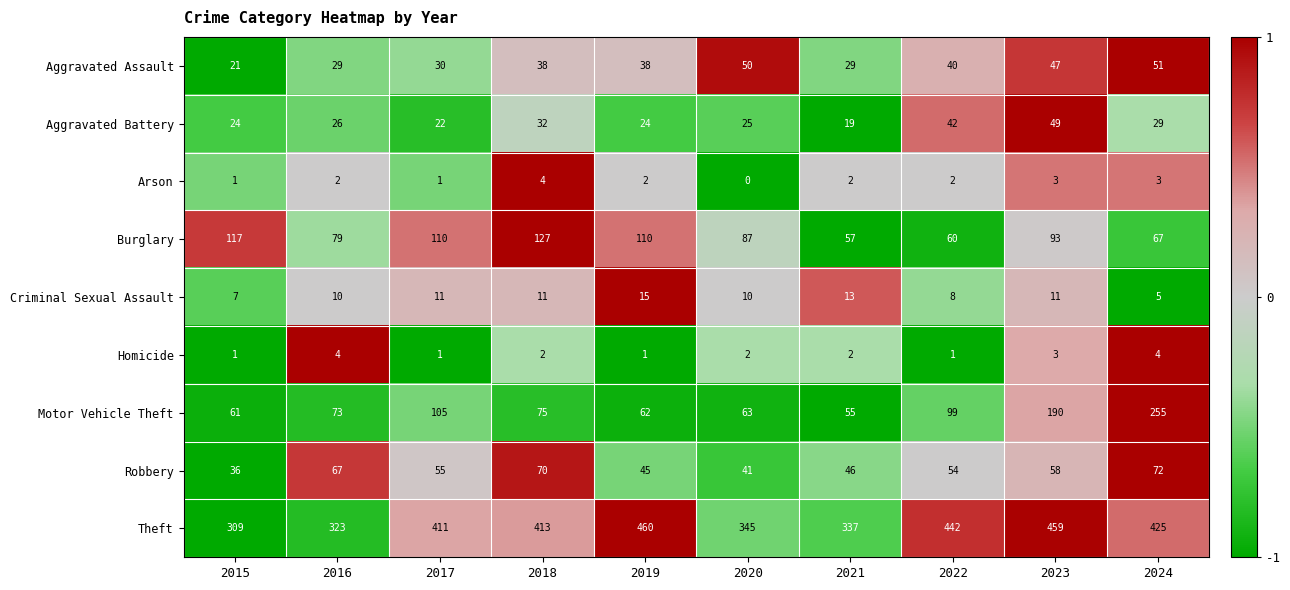

What is the sum of all Burglary values?

907